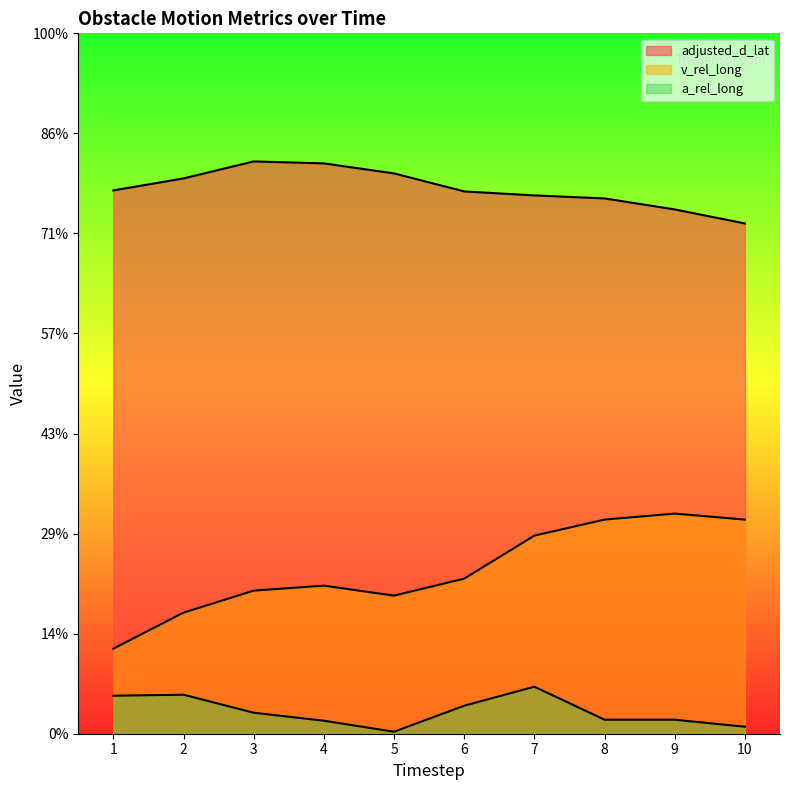

What is the greatest value displayed?

5.7